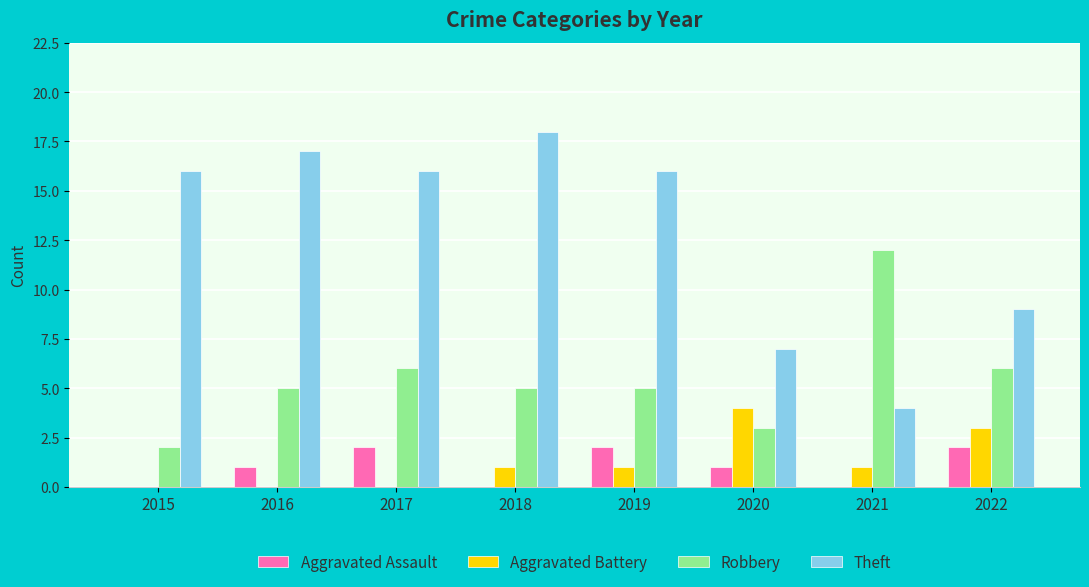

How many data points does each series have?

8